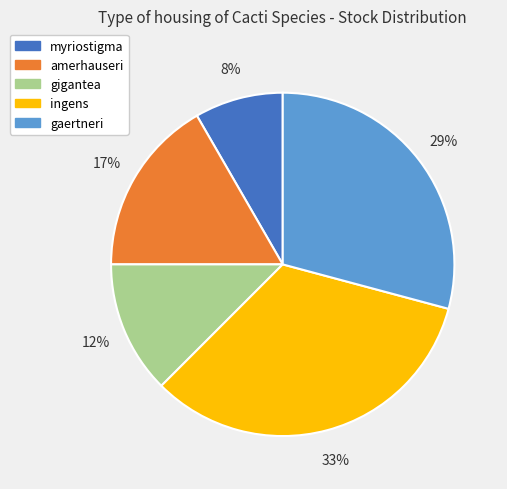

To the nearest percent, what portion does amerhauseri represent?

17%